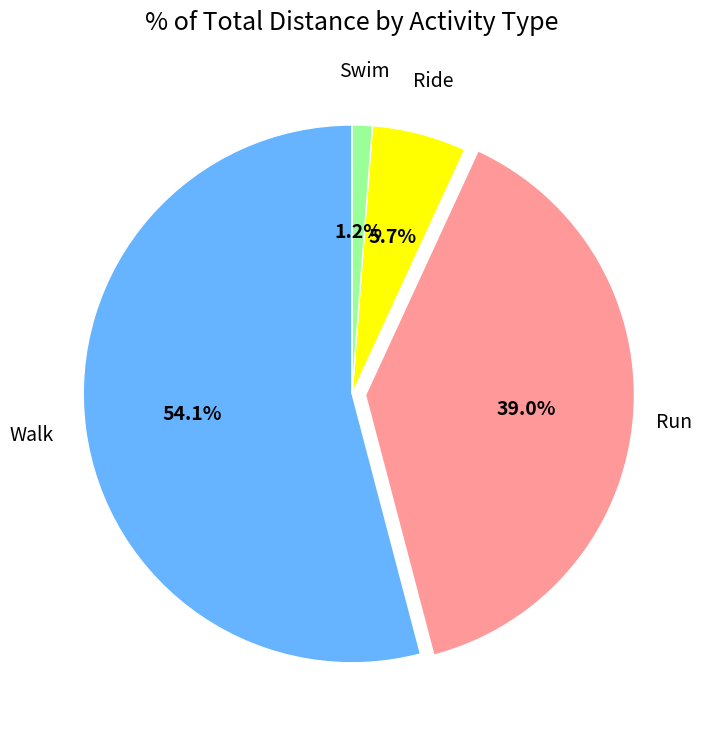

Does any single category account for the majority?

Yes